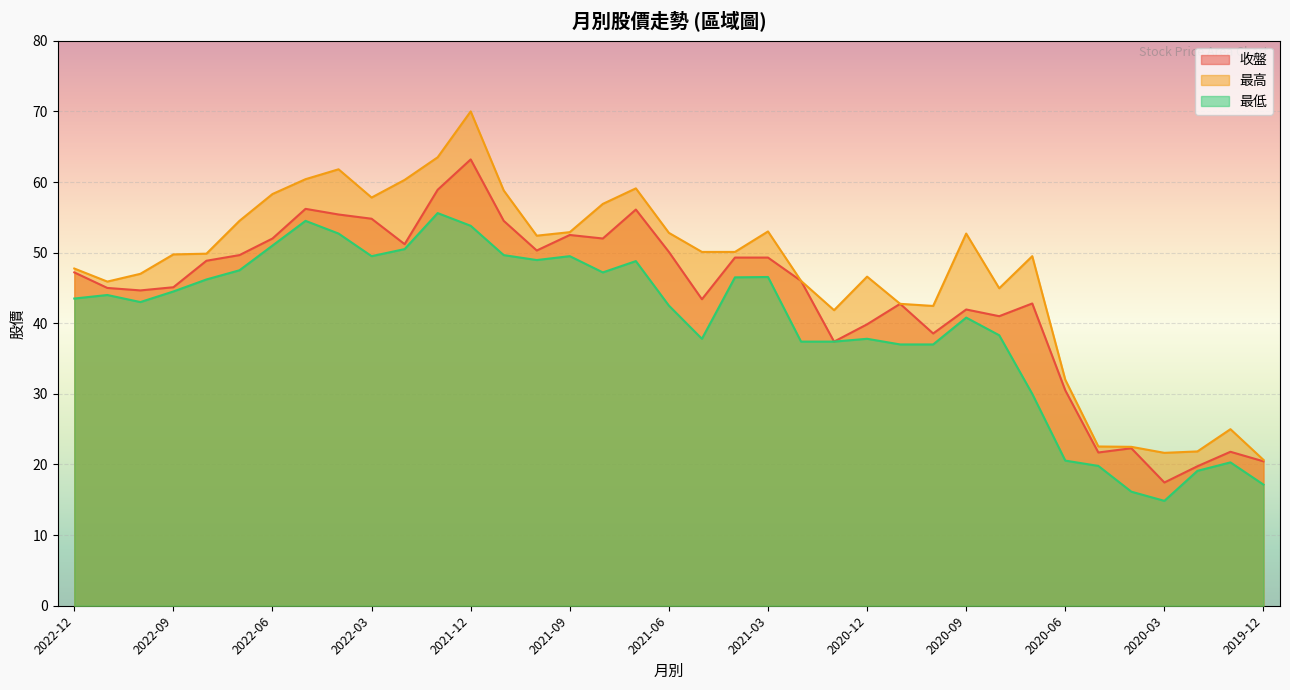

What is the total value across all series at 2021-05?

131.3